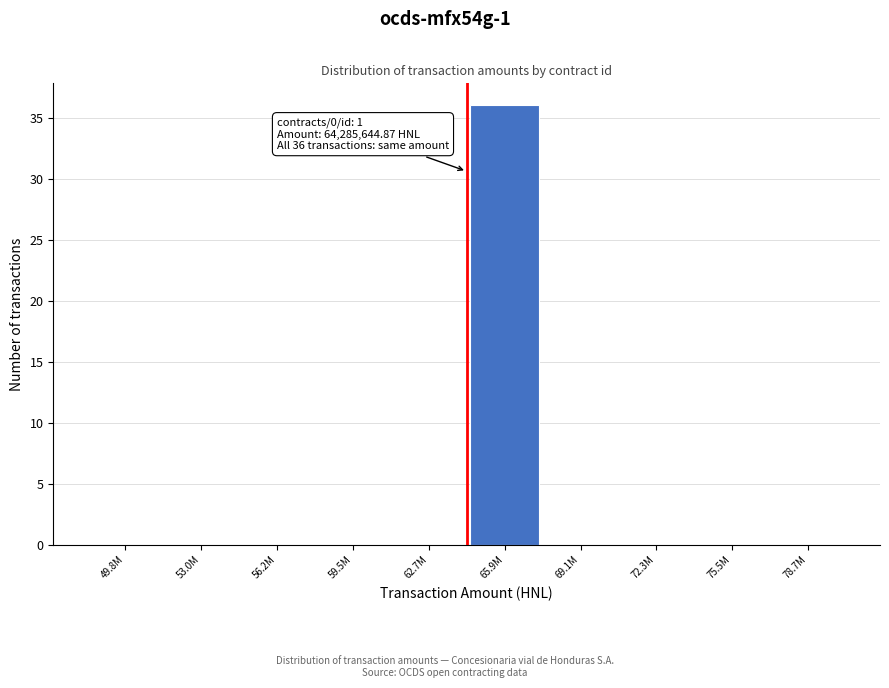

Reading right to left, what are all the values shown in this chart?

78.7M=0	75.5M=0	72.3M=0	69.1M=0	65.9M=36	62.7M=0	59.5M=0	56.2M=0	53.0M=0	49.8M=0